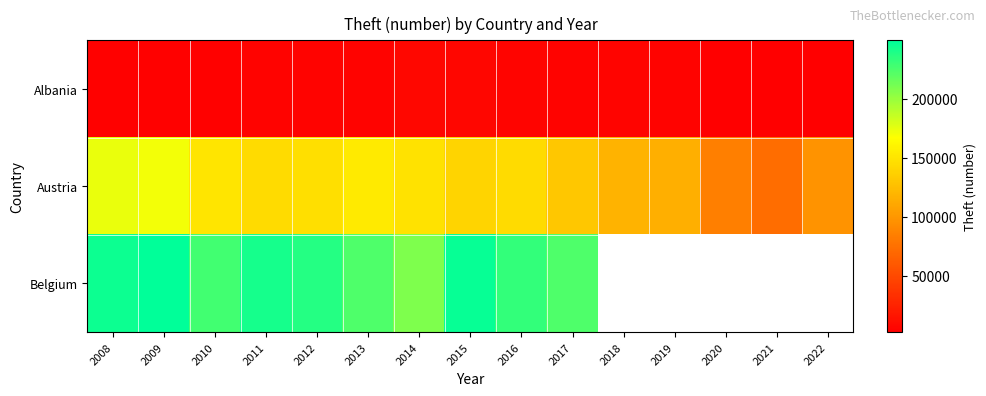

At which category is the sum across all series the highest?

2009